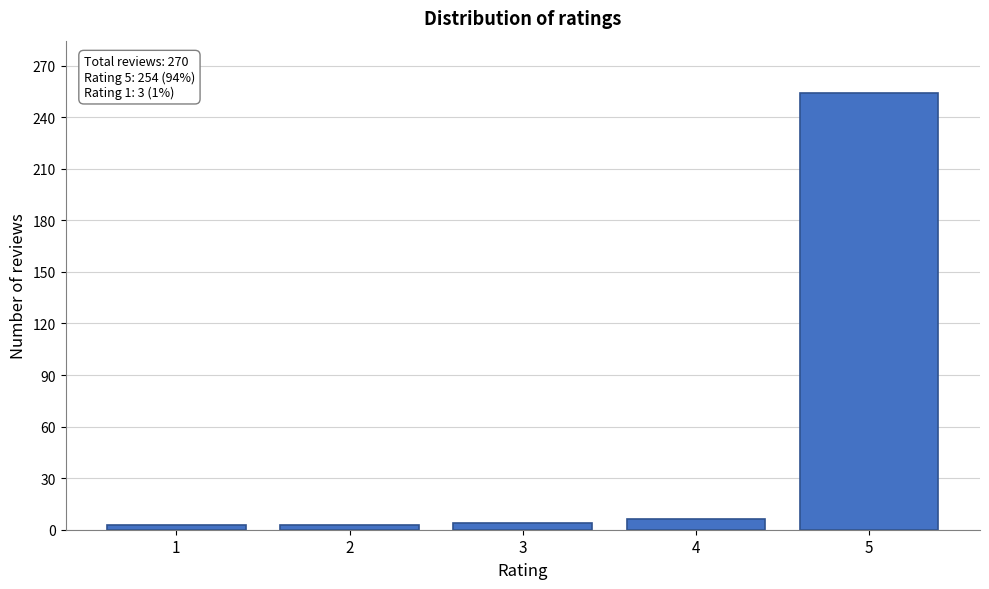

What is the difference between the maximum and minimum values?

251